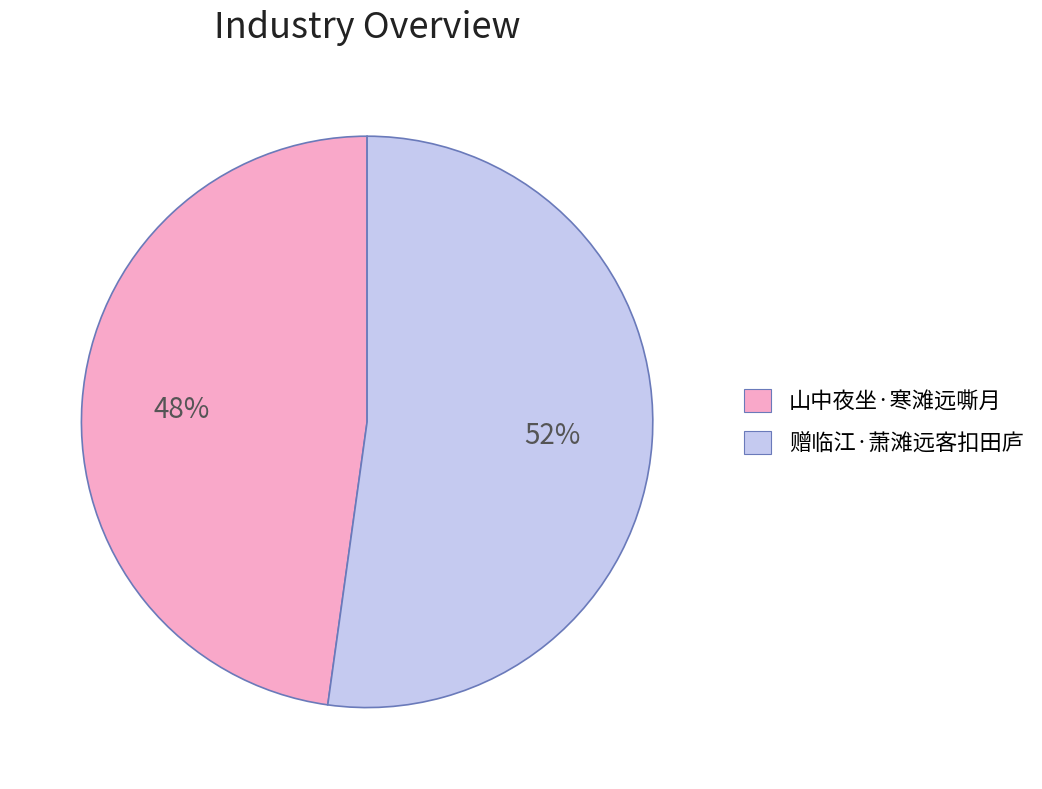

How many segments does this pie chart have?

2